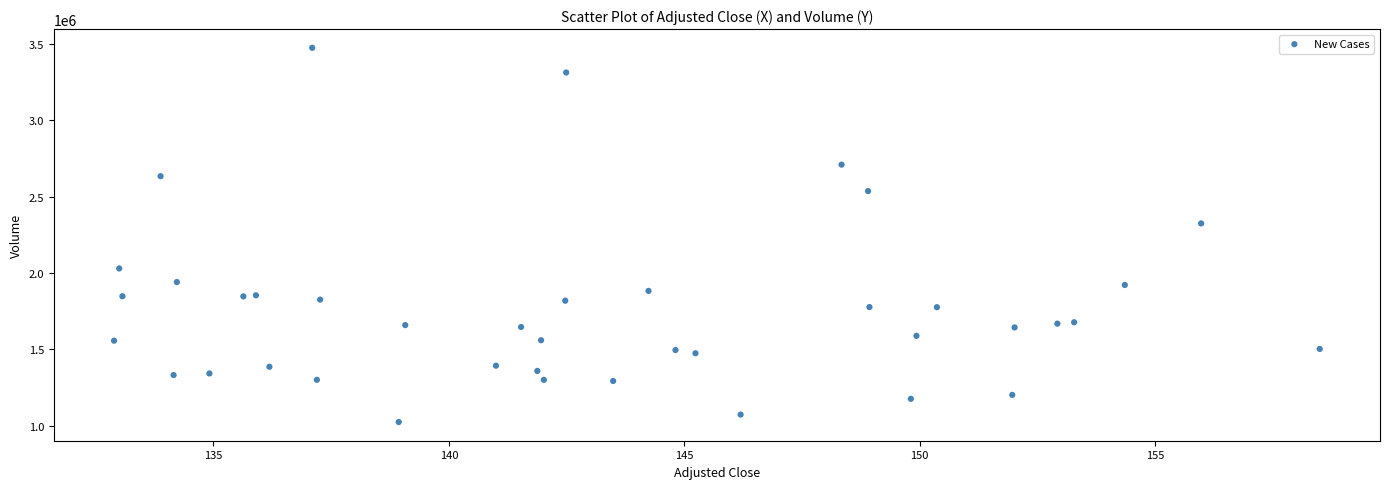

What Y value in the scatter plot is closest to 2249050?

2324200